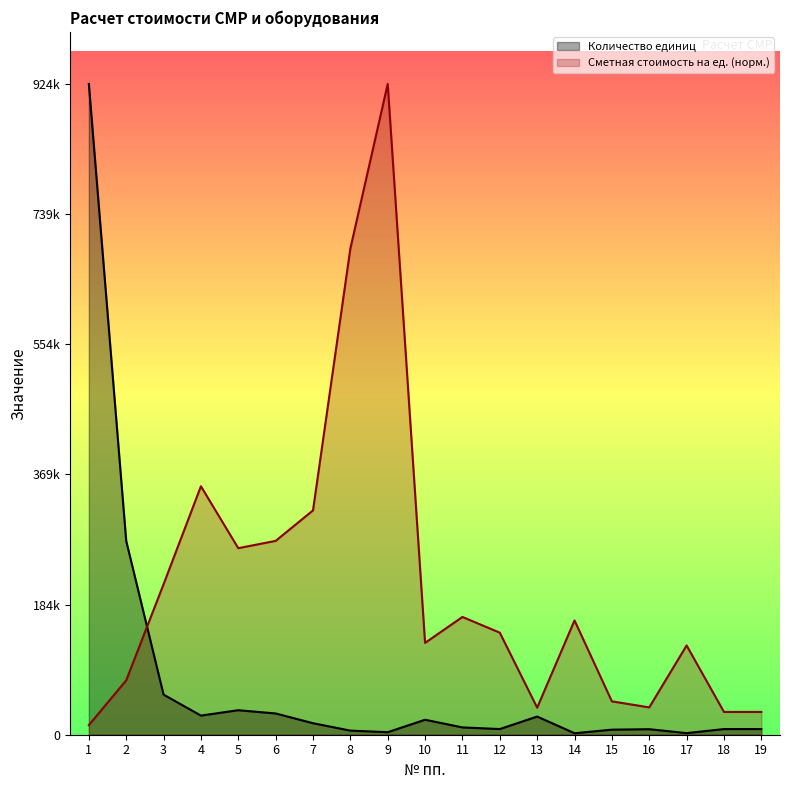

Does the chart display data point markers on the line(s)?

No